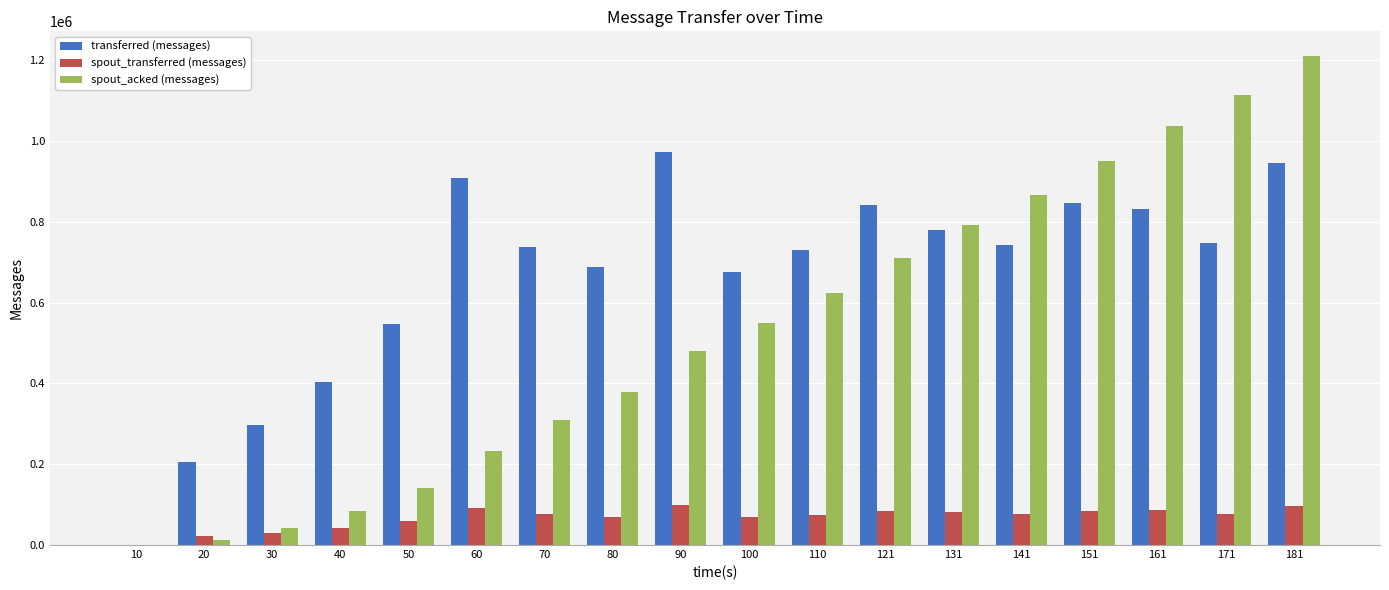

What is the sum of all transferred (messages) values?

11896860